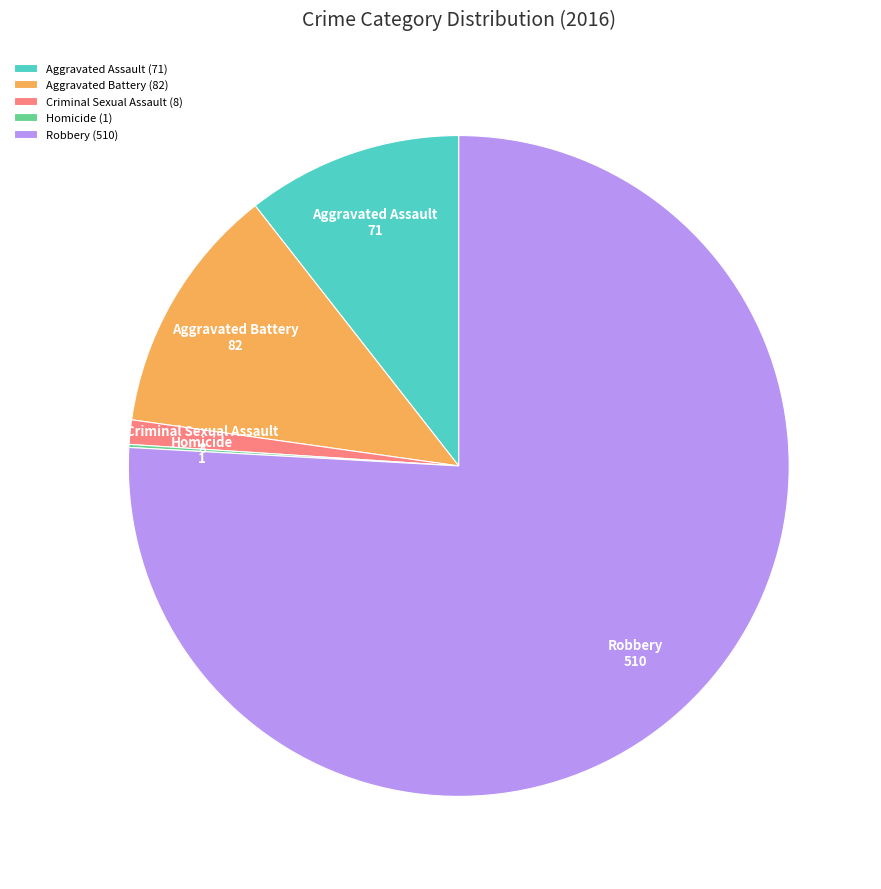

Between Criminal Sexual Assault and Aggravated Battery, which is larger?

Aggravated Battery